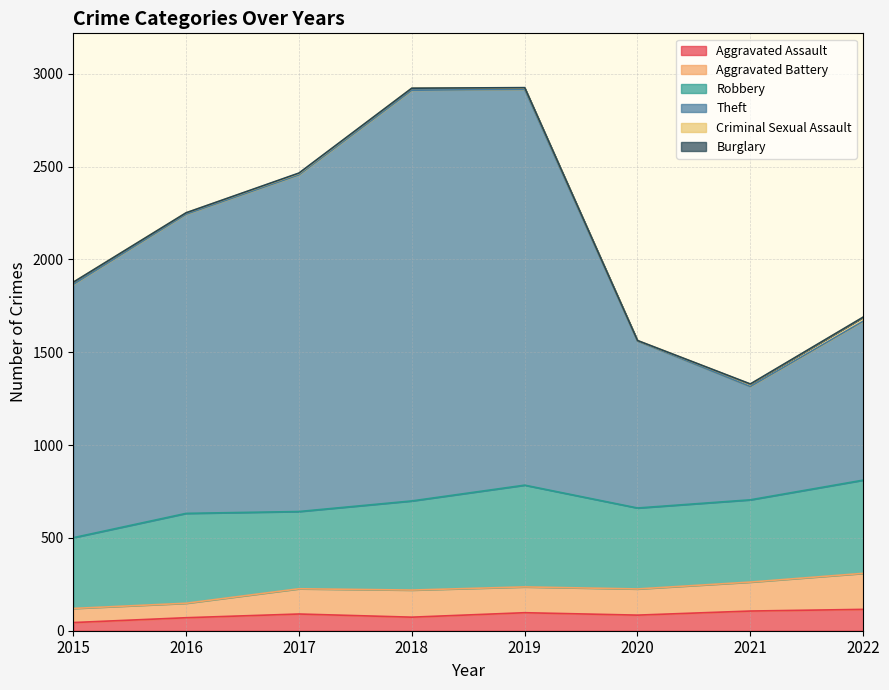

What is the difference between the second highest and second lowest values in the Theft series?

1351